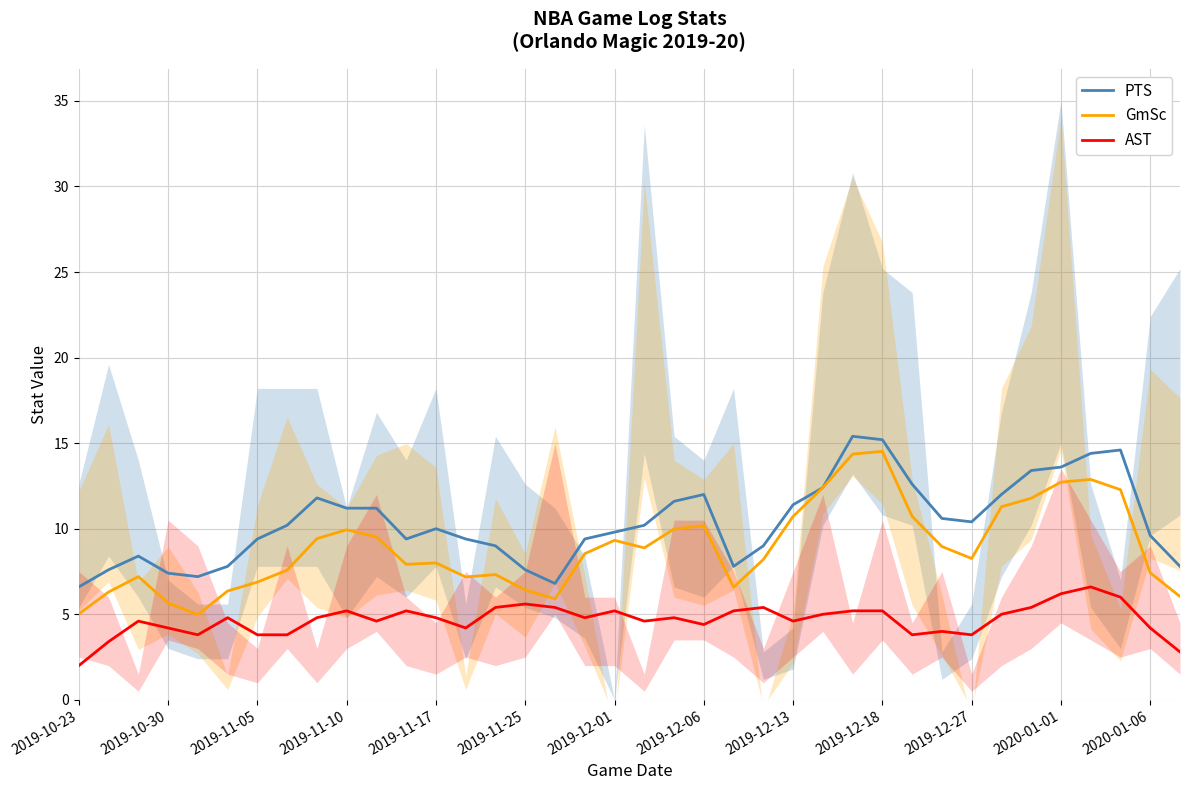

How many categories are shown in the chart?

38